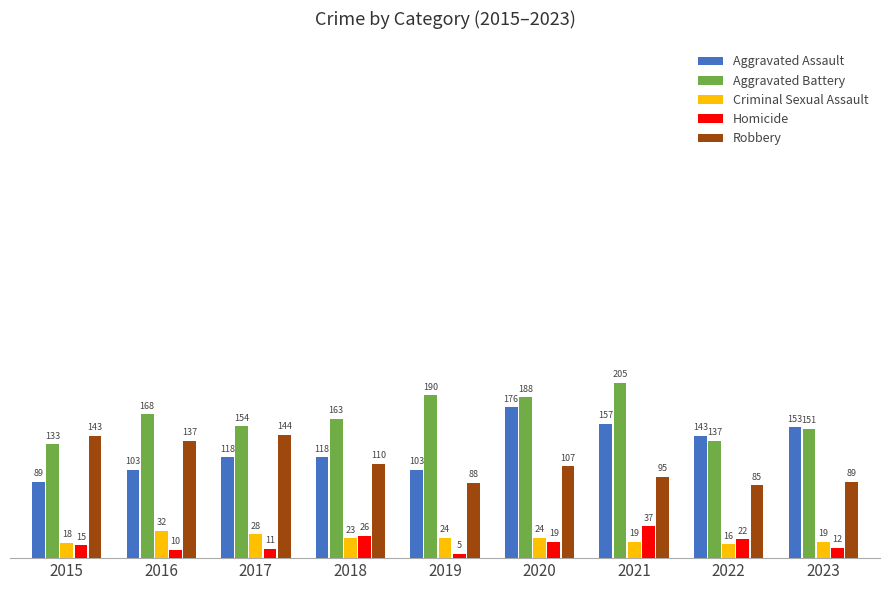

What is the value of the Homicide bar at the 5th from the left?

5